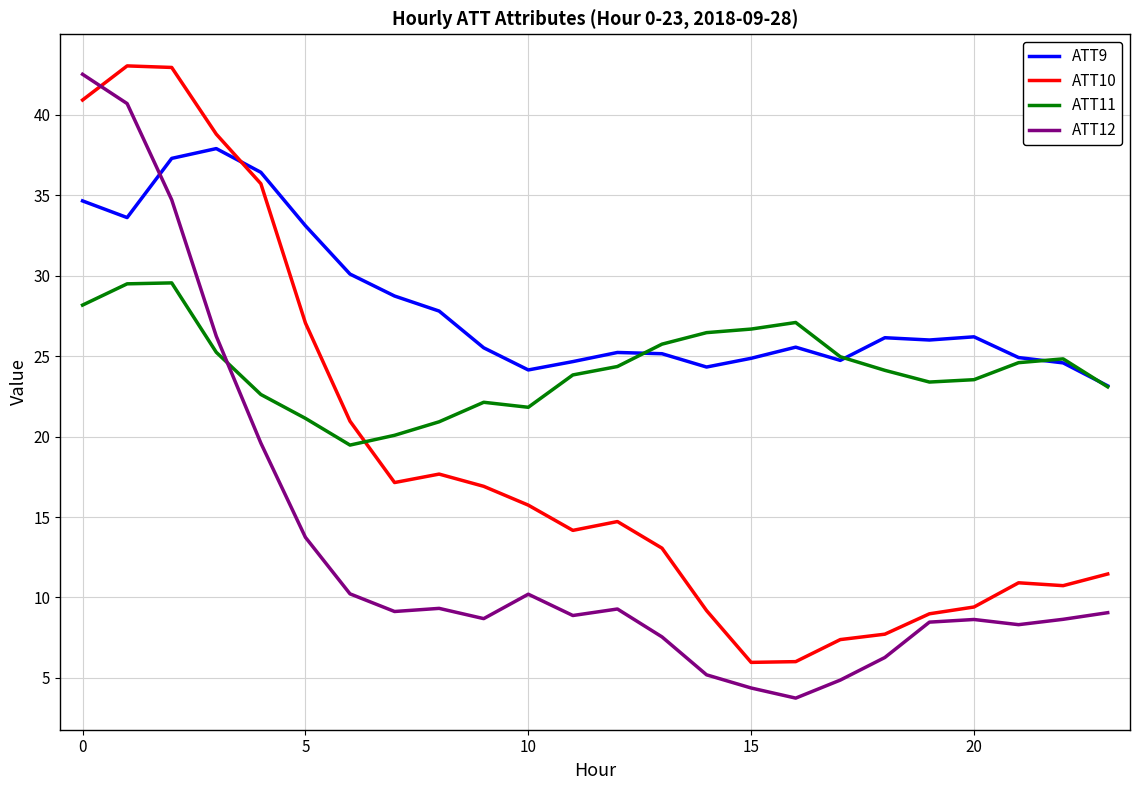

At how many categories does at least one series exceed 9?

24